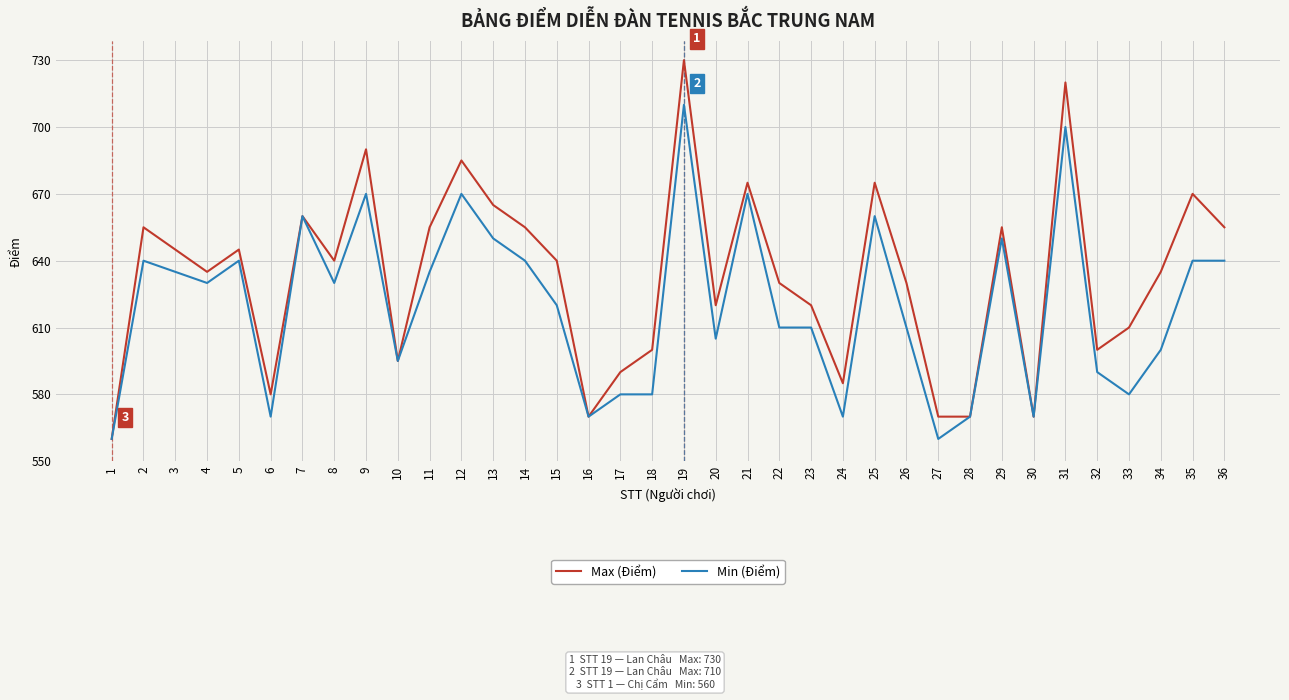

What are all the series names shown in the legend?

Max (Điểm), Min (Điểm)